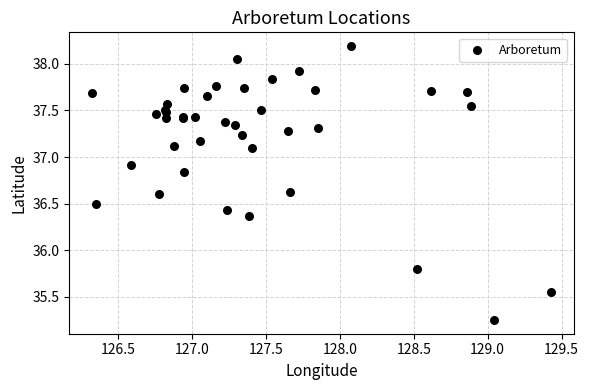

What Y value in the scatter plot is closest to 36?

35.8